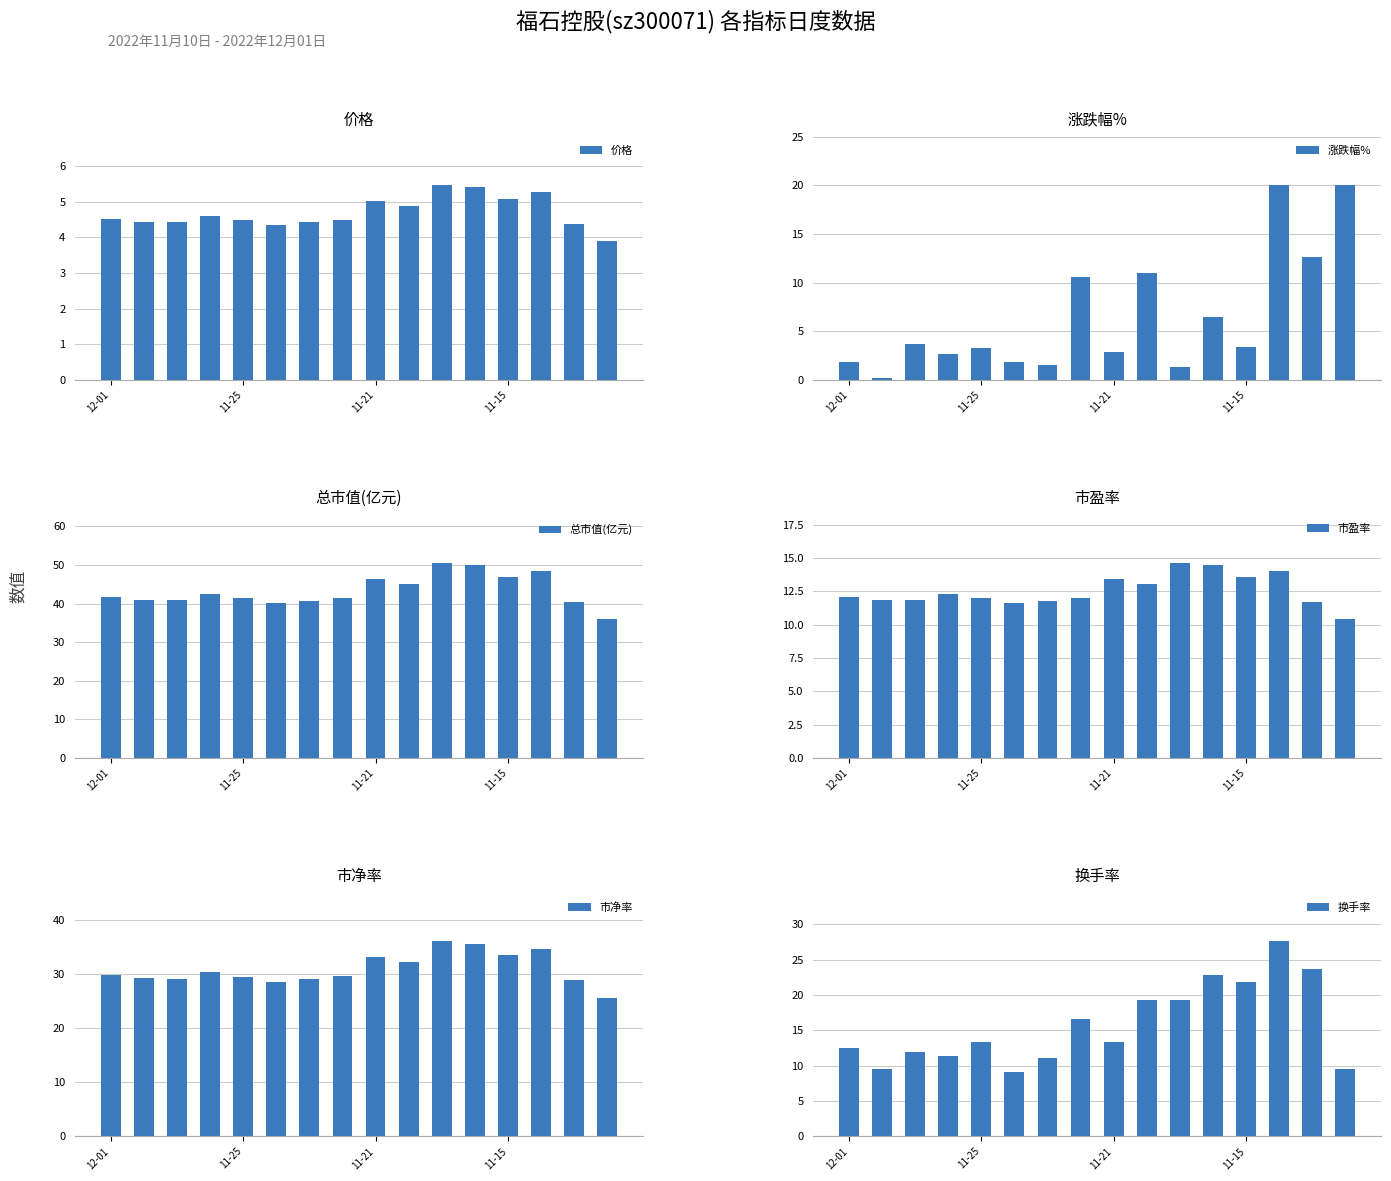

What is the difference between the maximum and minimum values in the 价格 series?

1.6